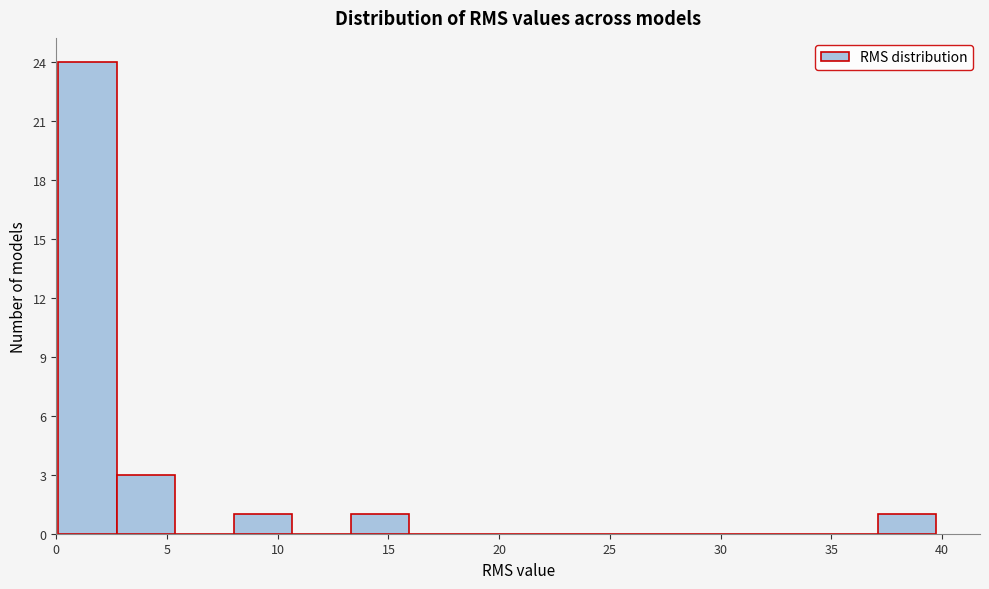

Reading left to right, list every bar in this chart as the range it spans on the x-axis followed by its height. Neither the bar edges nor the heights are printed on the chart, so give them approximately, as read against the axes.

0.0 to 2.5: 24
2.5 to 5.5: 3
5.5 to 8.0: 0
8.0 to 10.5: 1
10.5 to 13.5: 0
13.5 to 16.0: 1
16.0 to 18.5: 0
18.5 to 21.0: 0
21.0 to 24.0: 0
24.0 to 26.5: 0
26.5 to 29.0: 0
29.0 to 32.0: 0
32.0 to 34.5: 0
34.5 to 37.0: 0
37.0 to 39.5: 1